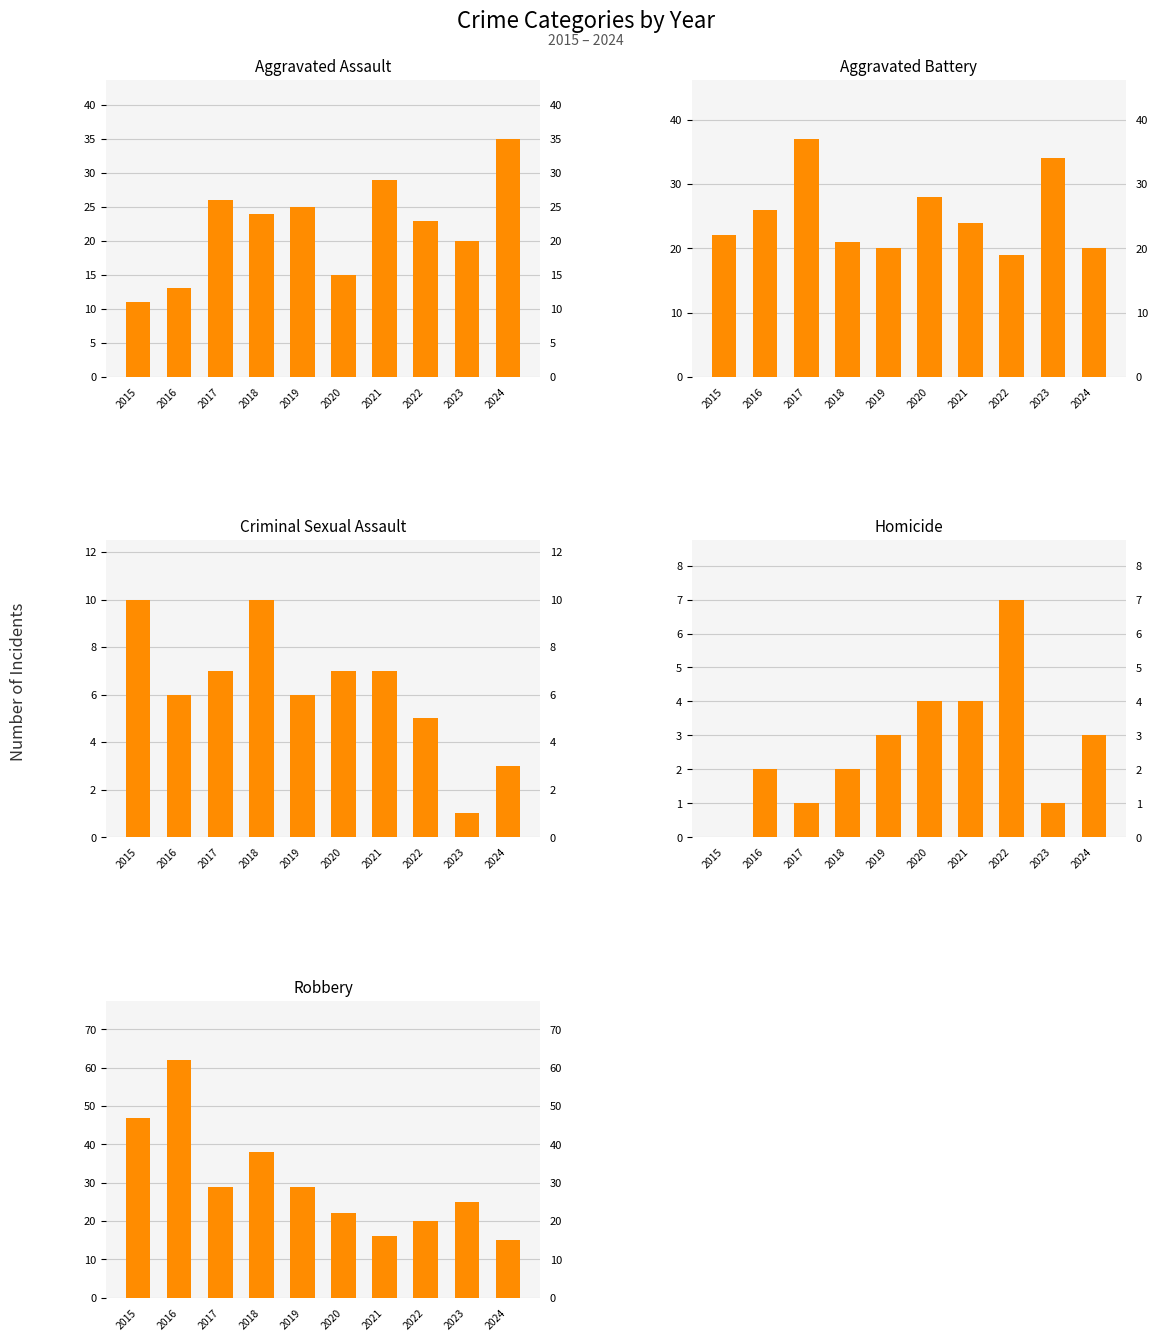

What is the value of the Aggravated Assault bar at the 6th from the left?

15